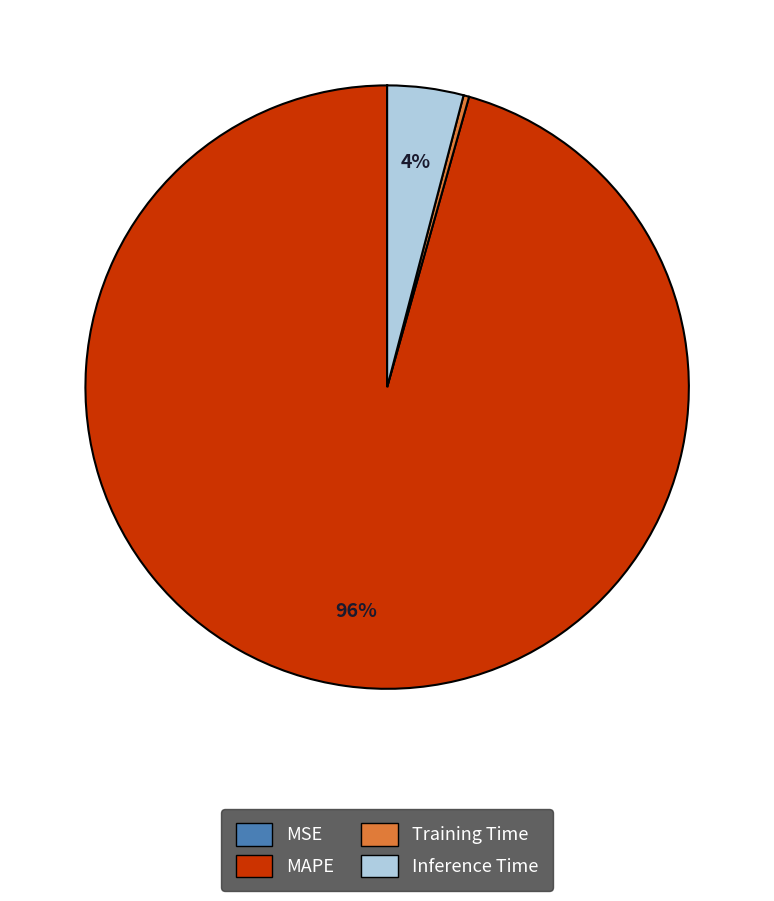

The Inference Time slice represents 18% of the pie. True or false?

False